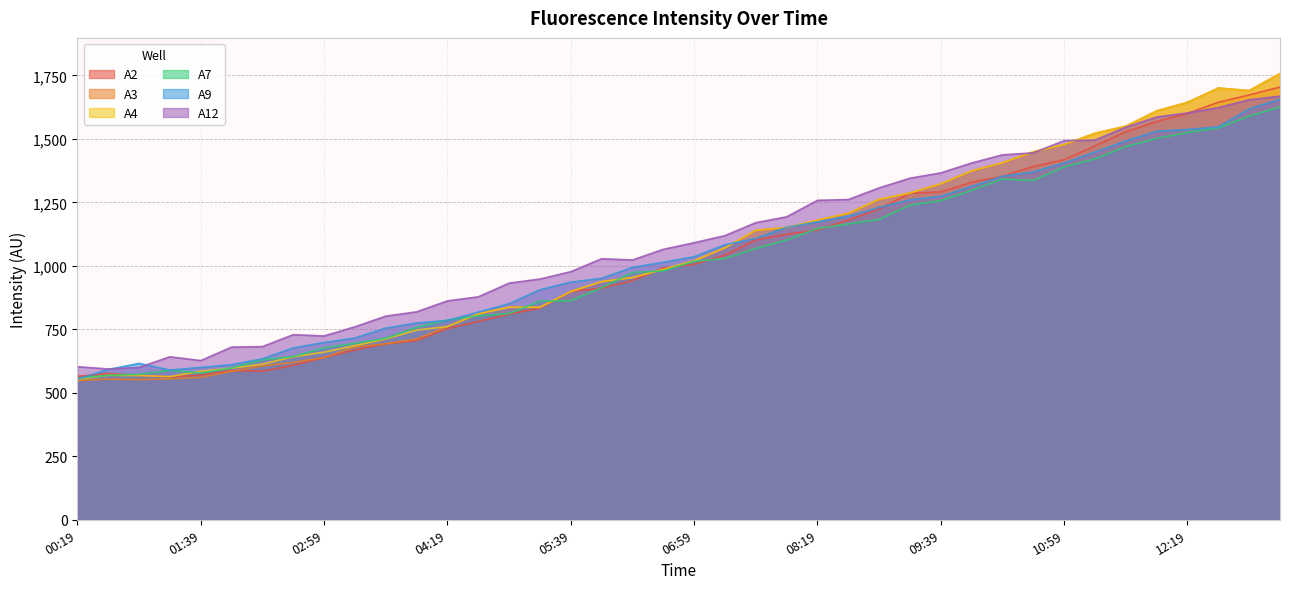

What is the greatest value displayed?

1757